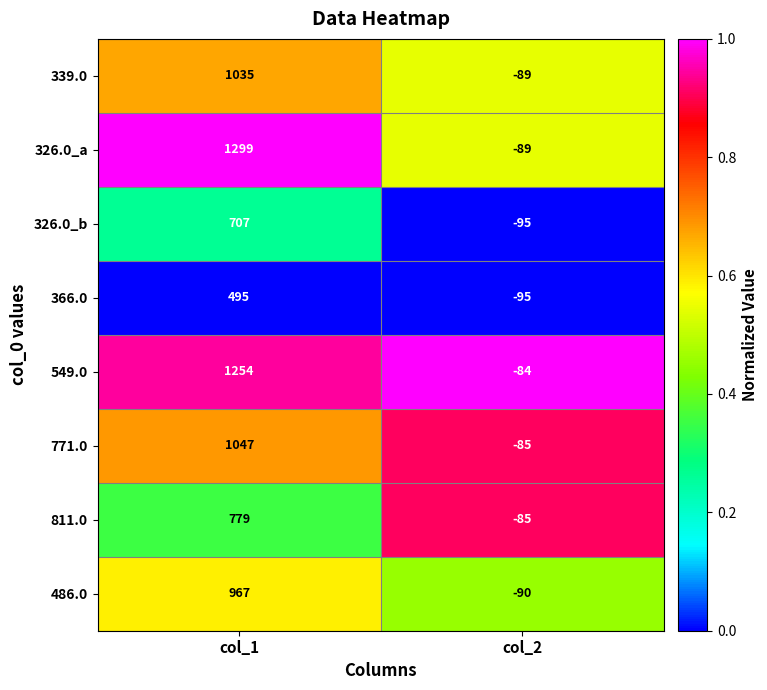

What is the total value across all series at col_2?

-712